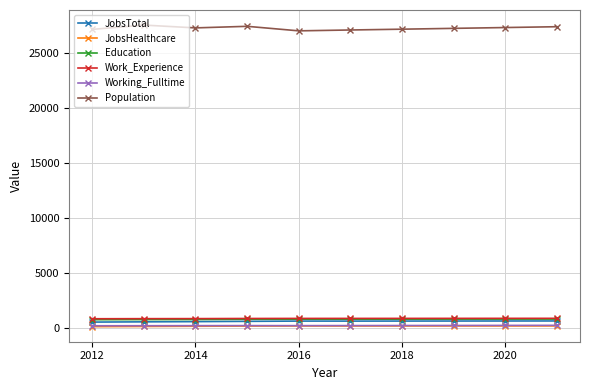

What is the maximum value for Work_Experience?

859